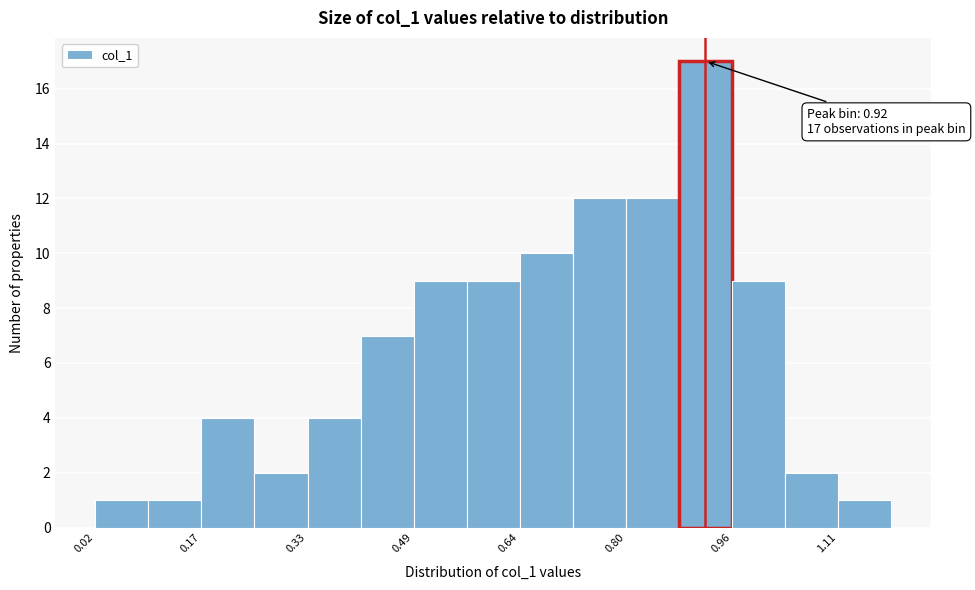

Around what value on the x-axis is the tallest bar? Give the approximate position of its centre, as read against the axis.

0.92